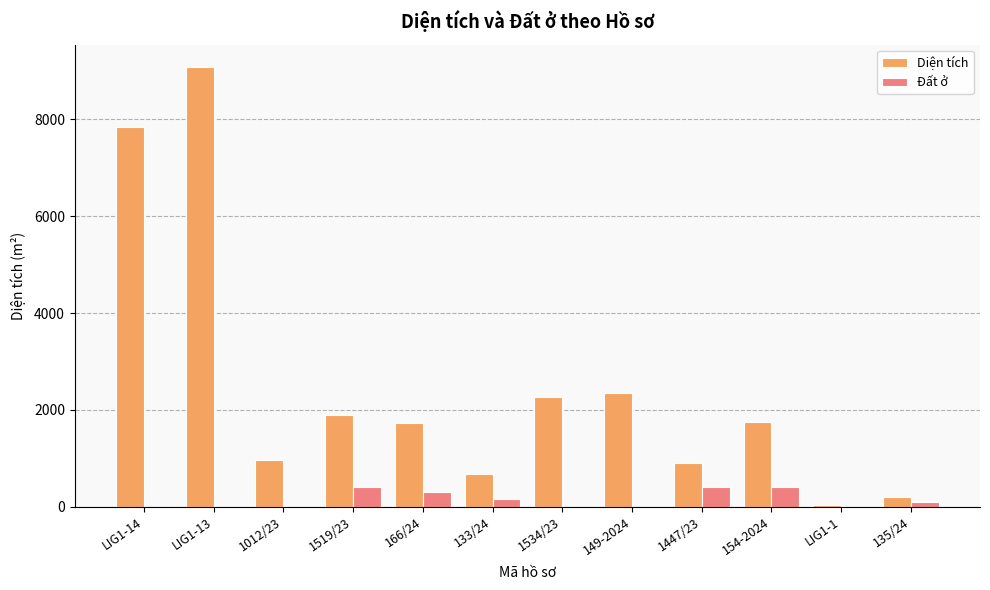

The value of Diện tích at LIG1-14 is 11198.2. True or false?

False